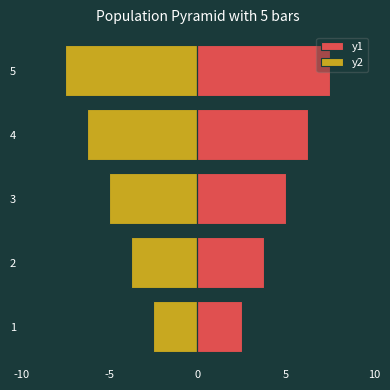

What is the difference between the second highest and minimum values in the y2 series?

3.8